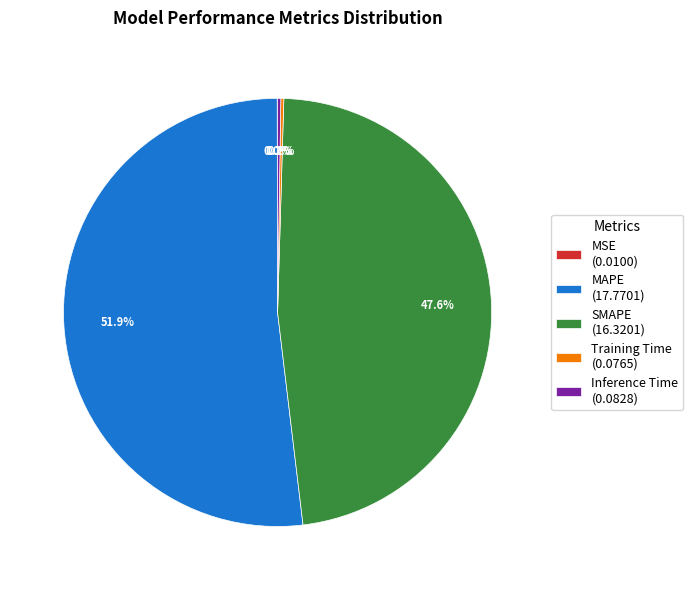

Which has a higher value, SMAPE (16.3201) or MAPE (17.7701)?

MAPE (17.7701)